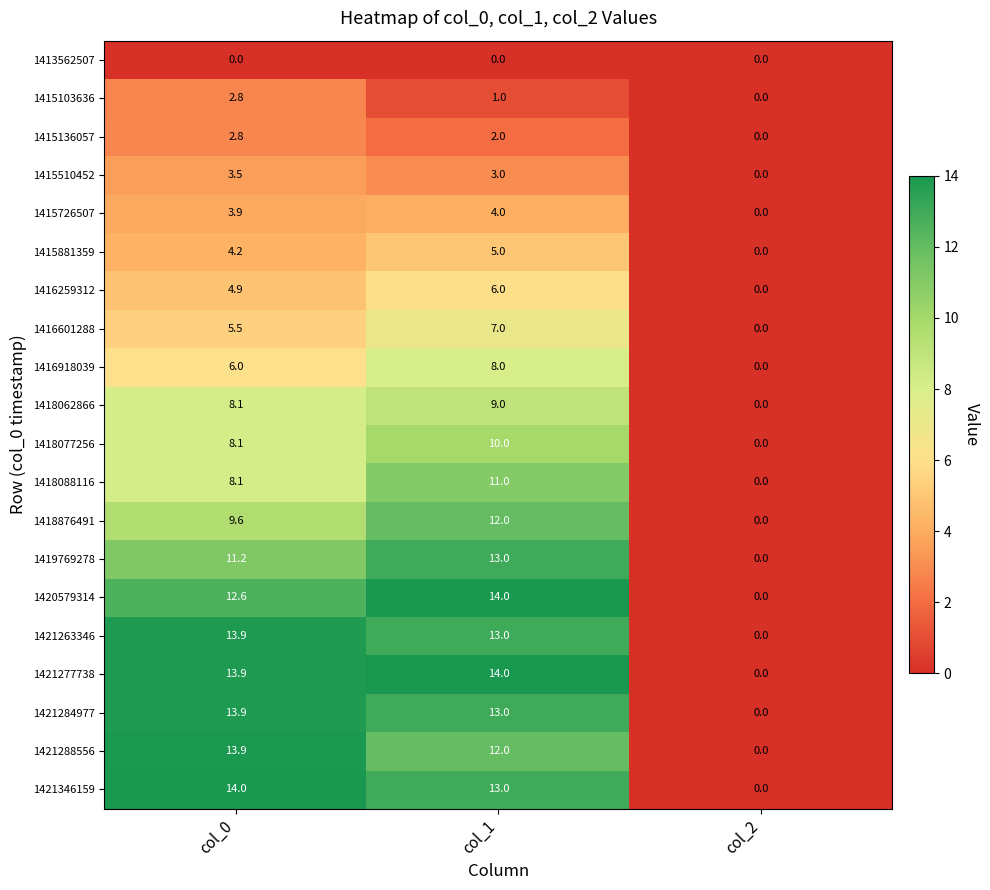

At which category is the sum across all series the highest?

col_1